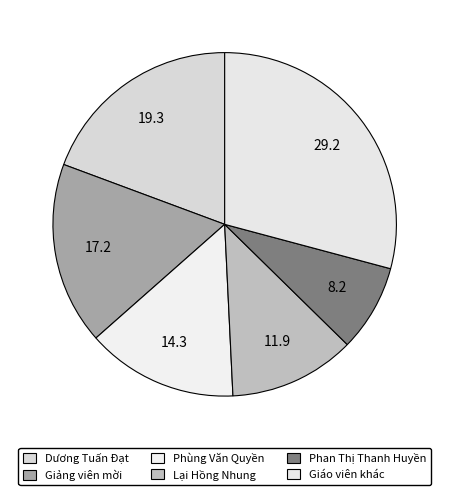

Which category has the biggest portion of the pie?

Dương Tuấn Đạt